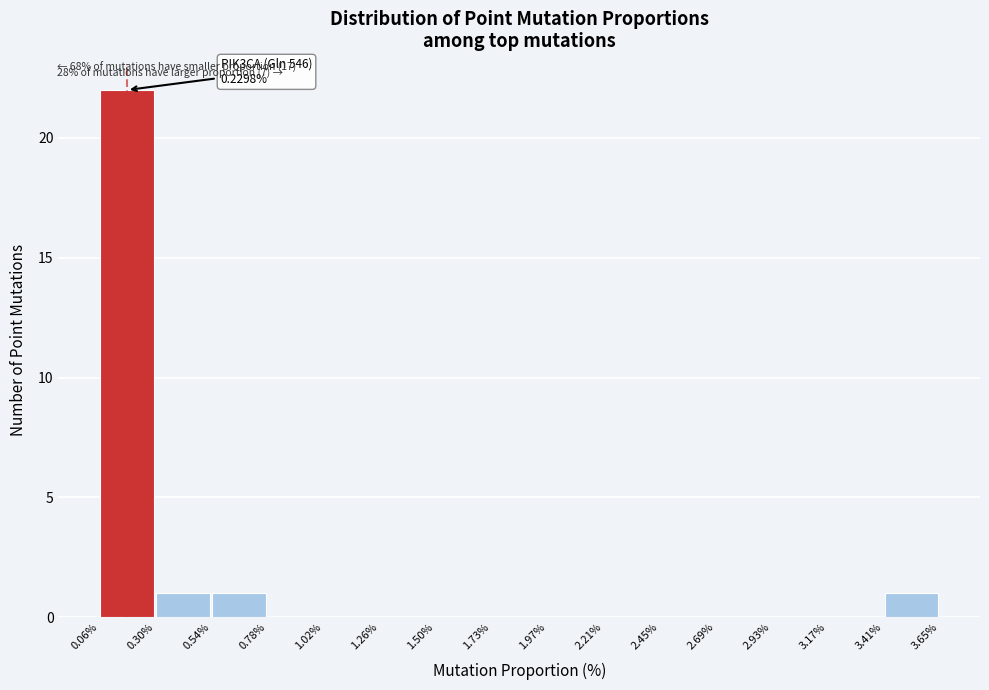

Which range on the x-axis has the tallest bar?

0.06% to 0.30%